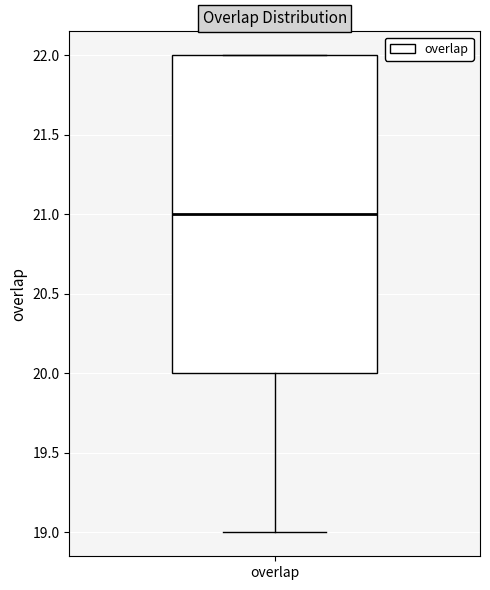

Transcribe this box plot: give where the median line is, the range the box spans, and where the two whiskers end, as read against the y-axis. The values are not printed on the chart, so give them approximately, as read against the axis.

median 21, box 20 to 22, whiskers 19 to 22